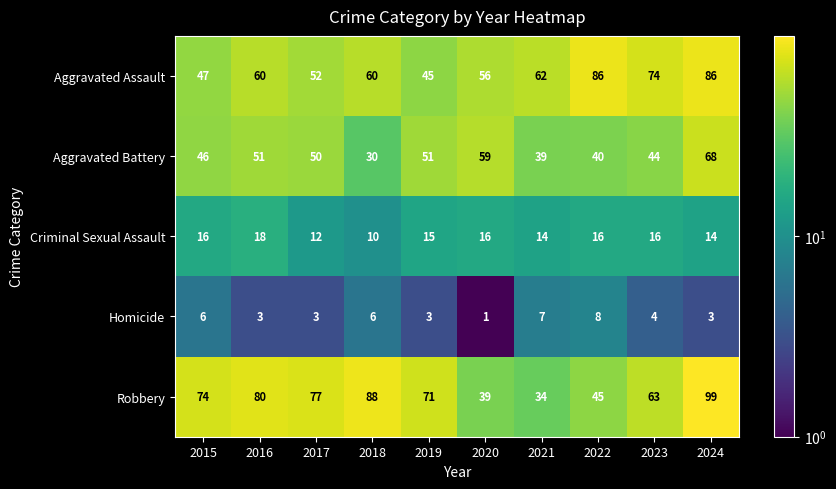

What value does the Aggravated Battery series have at 2019, to the nearest 5?

50